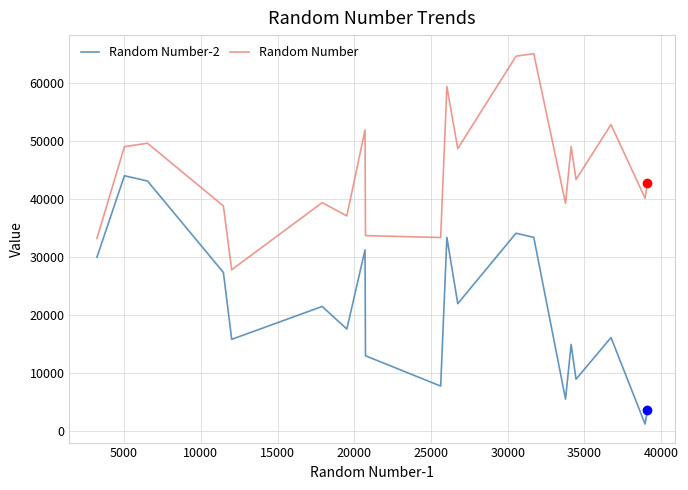

What is the greatest value displayed?

65019